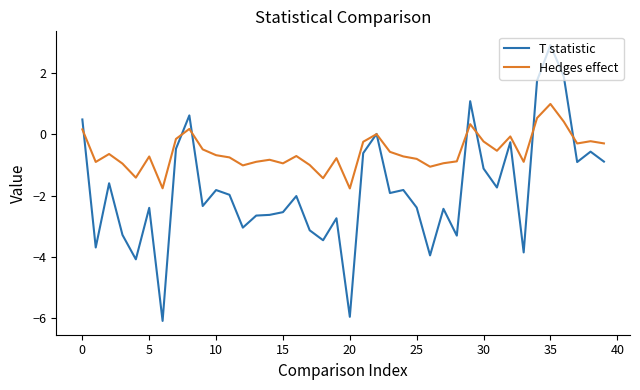

Rank the series by their average value, from lowest to highest.

T statistic, Hedges effect